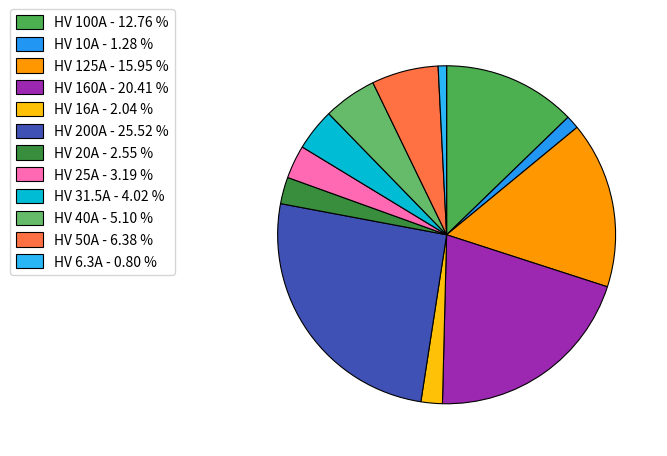

Count the number of slices in the pie.

12